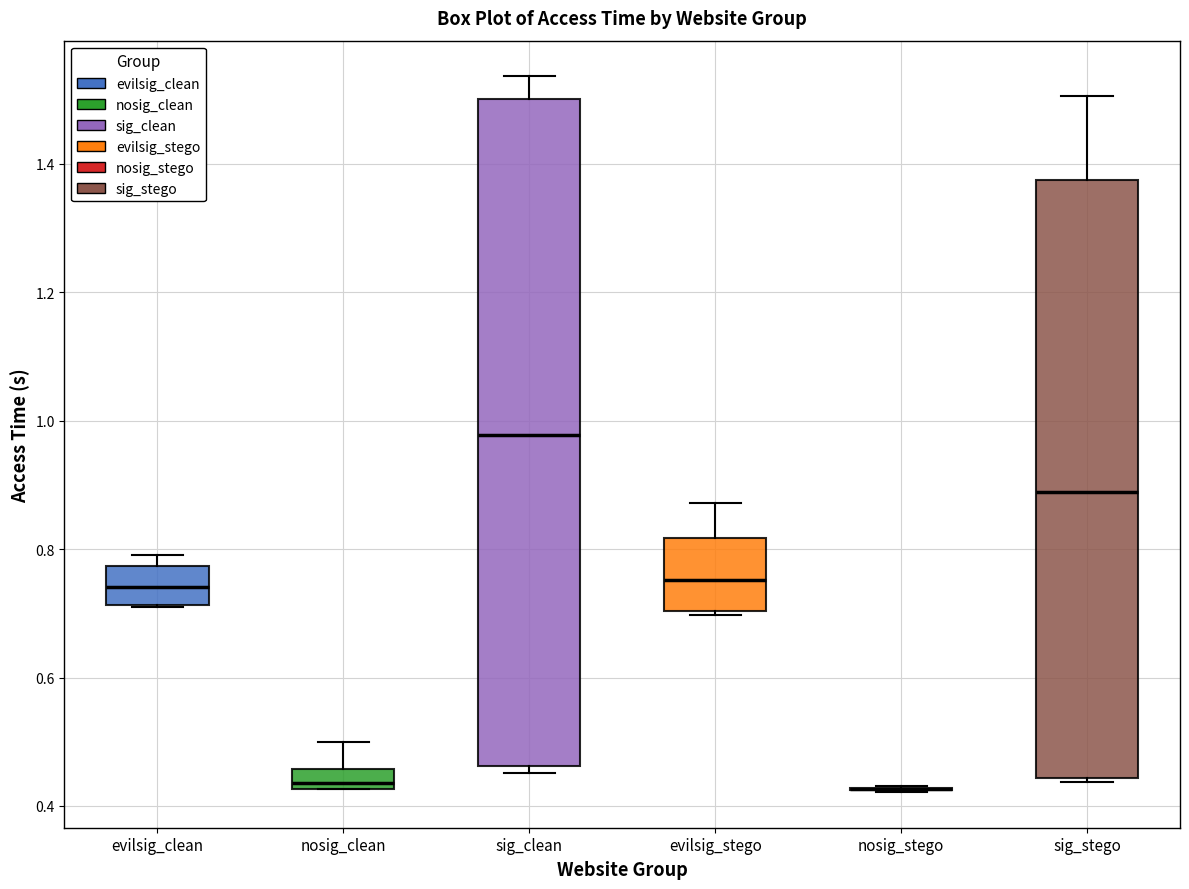

Reading left to right, transcribe this box plot: for each box, give where its median line is, the range the box spans, and where its two whiskers end, as read against the y-axis. The values are not printed on the chart, so give them approximately, as read against the axis.

evilsig_clean: median 0.74, box 0.72 to 0.78, whiskers 0.70 to 0.80
nosig_clean: median 0.44, box 0.42 to 0.46, whiskers 0.42 to 0.50
sig_clean: median 0.98, box 0.46 to 1.50, whiskers 0.46 (just below the box's lower edge) to 1.54
evilsig_stego: median 0.76, box 0.70 to 0.82, whiskers 0.70 to 0.88
nosig_stego: box collapsed to a line at 0.42, whiskers 0.42 to 0.44
sig_stego: median 0.88, box 0.44 to 1.38, whiskers 0.44 (just below the box's lower edge) to 1.50